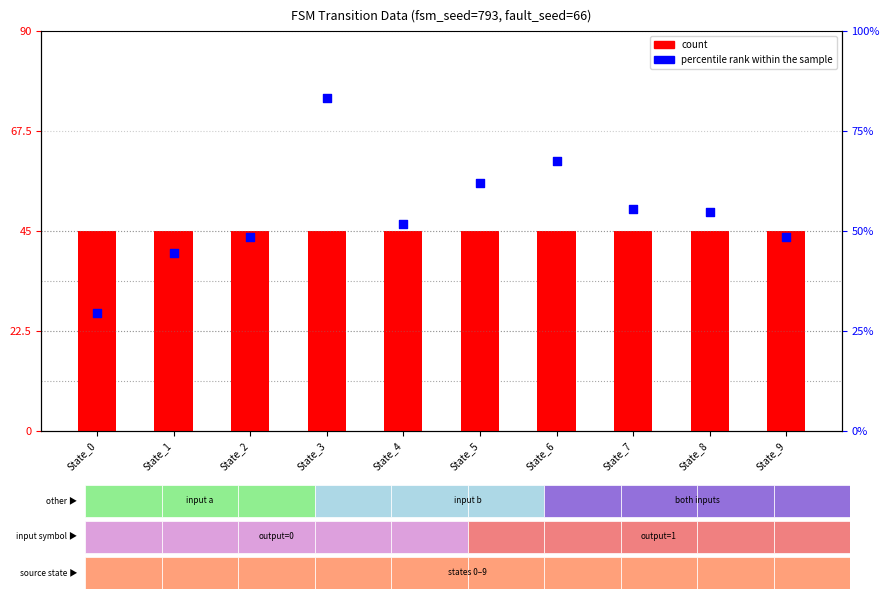

Which series reaches the minimum Y coordinate?

count